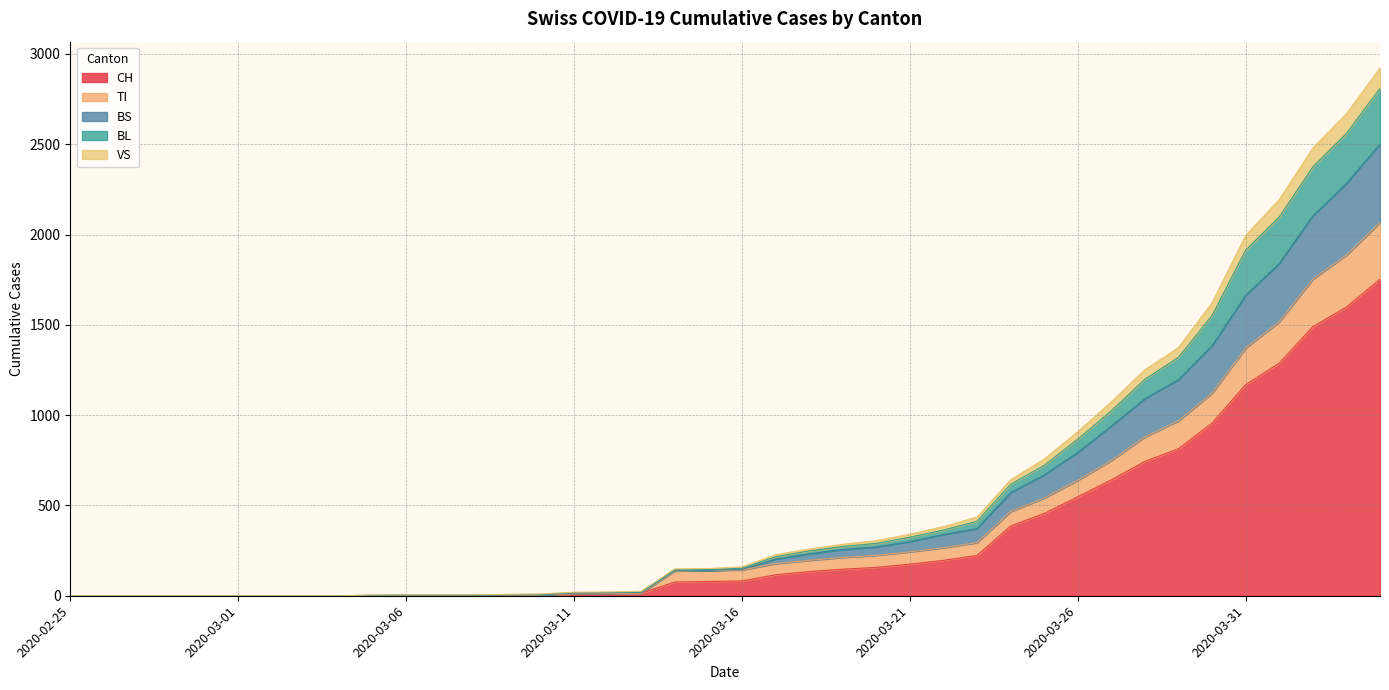

The value of CH at 2020-03-21 is 175. True or false?

True